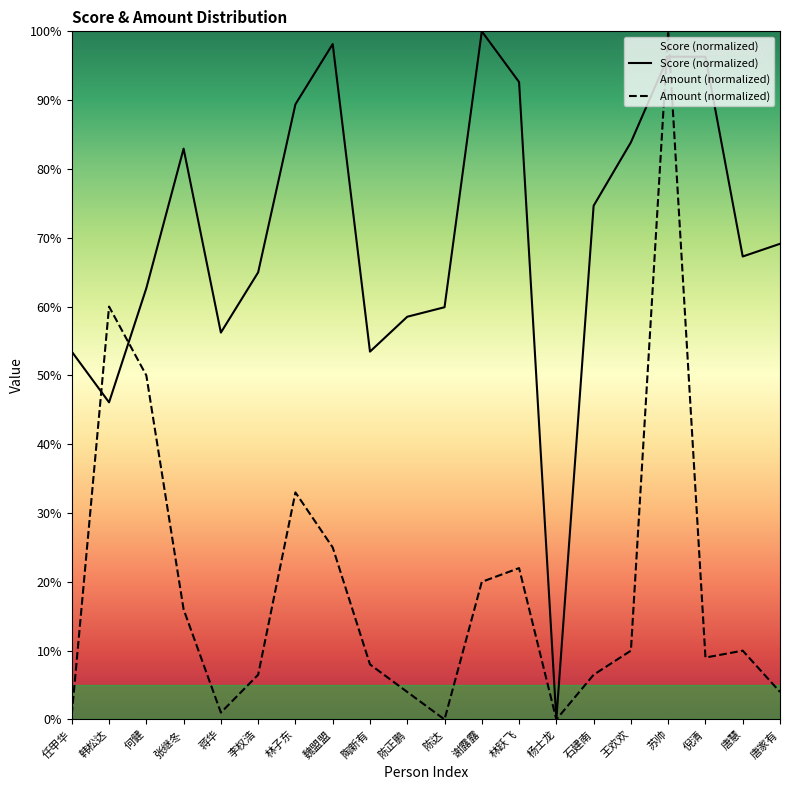

What position from the left is 林子东?

7